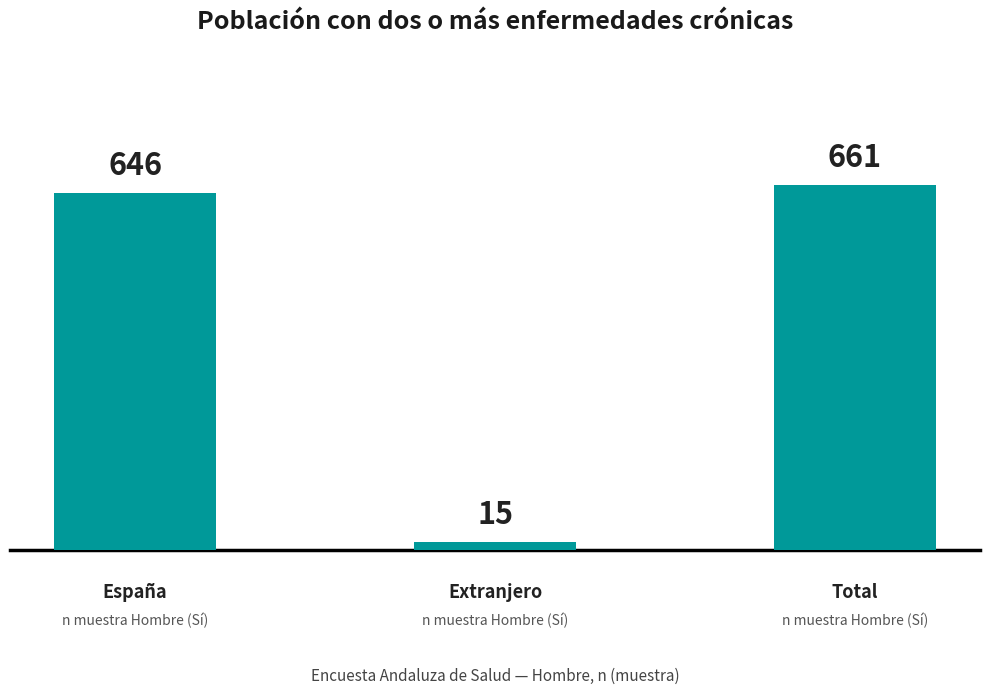

What is the minimum value shown in the chart?

15